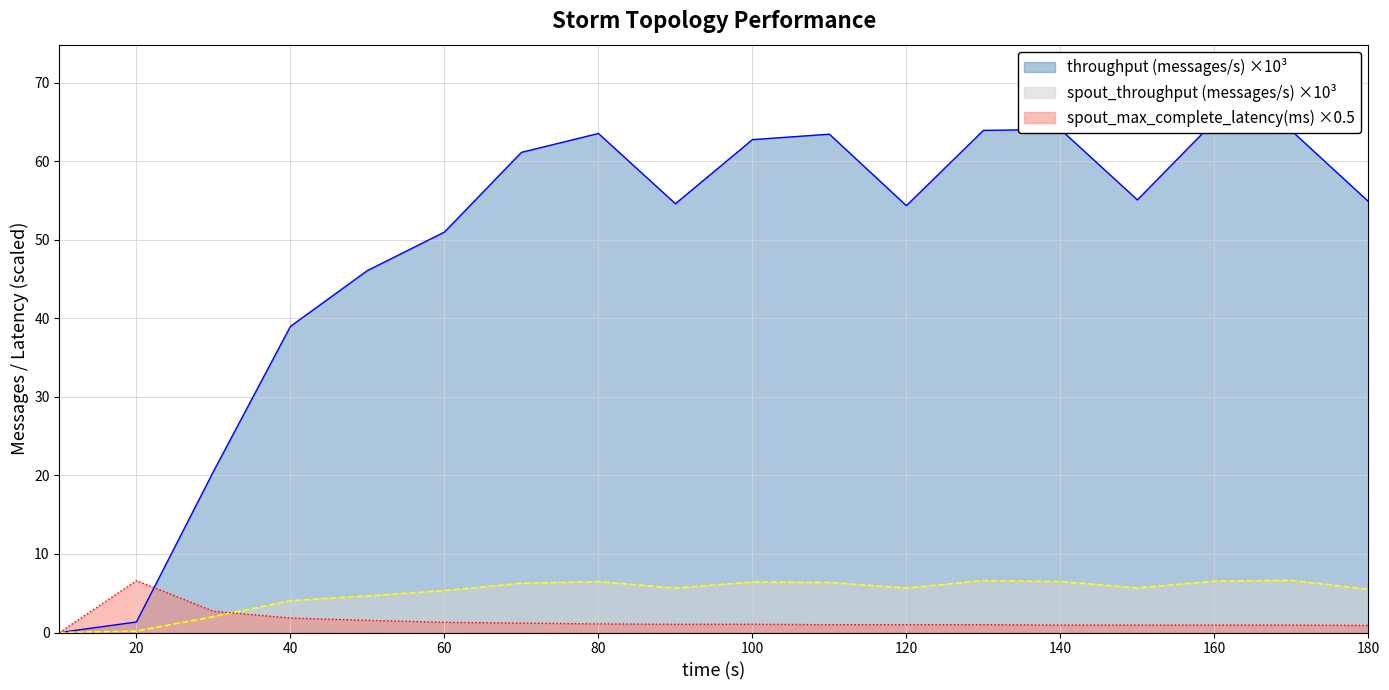

Reading right to left, what are all the values shown in this chart?

transferred (messages): 180=54.9	170=63.9	160=65.1	150=55.1	140=64.0	130=63.9	120=54.3	110=63.4	100=62.7	90=54.6	80=63.5	70=61.1	60=51.0	50=46.1	40=39.0	30=20.5	20=1.3	10=0.0
throughput (messages/s): 180=5.5	170=6.6	160=6.5	150=5.7	140=6.5	130=6.6	120=5.7	110=6.4	100=6.4	90=5.7	80=6.5	70=6.3	60=5.3	50=4.7	40=4.0	30=2.0	20=0.2	10=0.0
spout_max_complete_latency(ms): 180=0.9	170=0.9	160=0.9	150=0.9	140=0.9	130=1.0	120=1.0	110=1.0	100=1.1	90=1.1	80=1.1	70=1.2	60=1.3	50=1.6	40=1.9	30=2.7	20=6.6	10=0.0